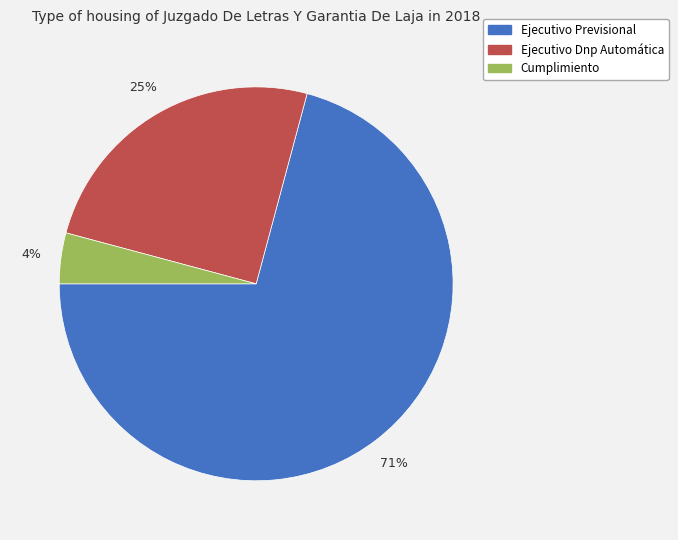

Is it true that Ejecutivo Dnp Automática is 33% of the pie?

False